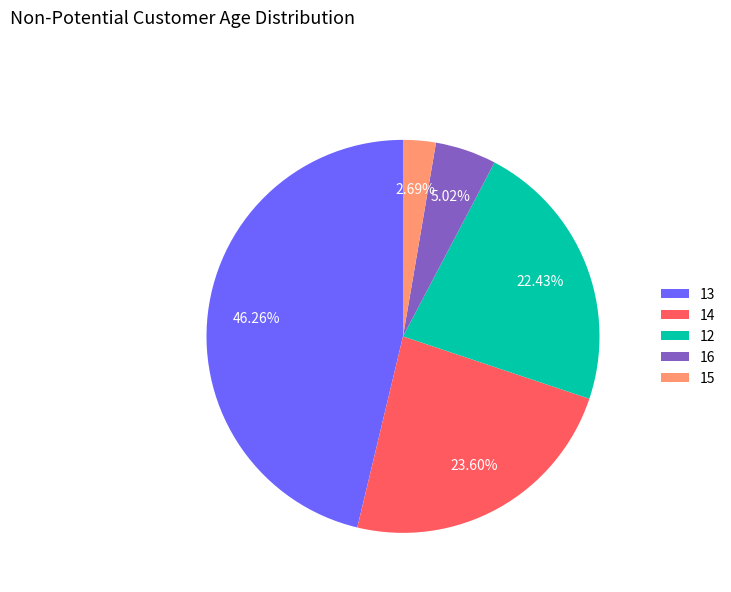

Is there any slice that represents more than half of the pie?

No